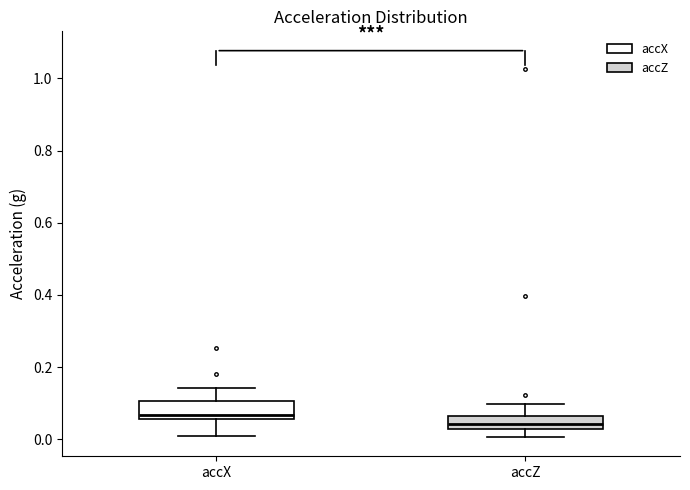

Reading left to right, transcribe this box plot: for each box, give where its median line is, the range the box spans, and where its two whiskers end, as read against the y-axis. The values are not printed on the chart, so give them approximately, as read against the axis.

accX: median 0.06 (just above the box's lower edge), box 0.06 to 0.10, whiskers 0.02 to 0.14
accZ: median 0.04, box 0.02 to 0.06, whiskers 0.00 to 0.10